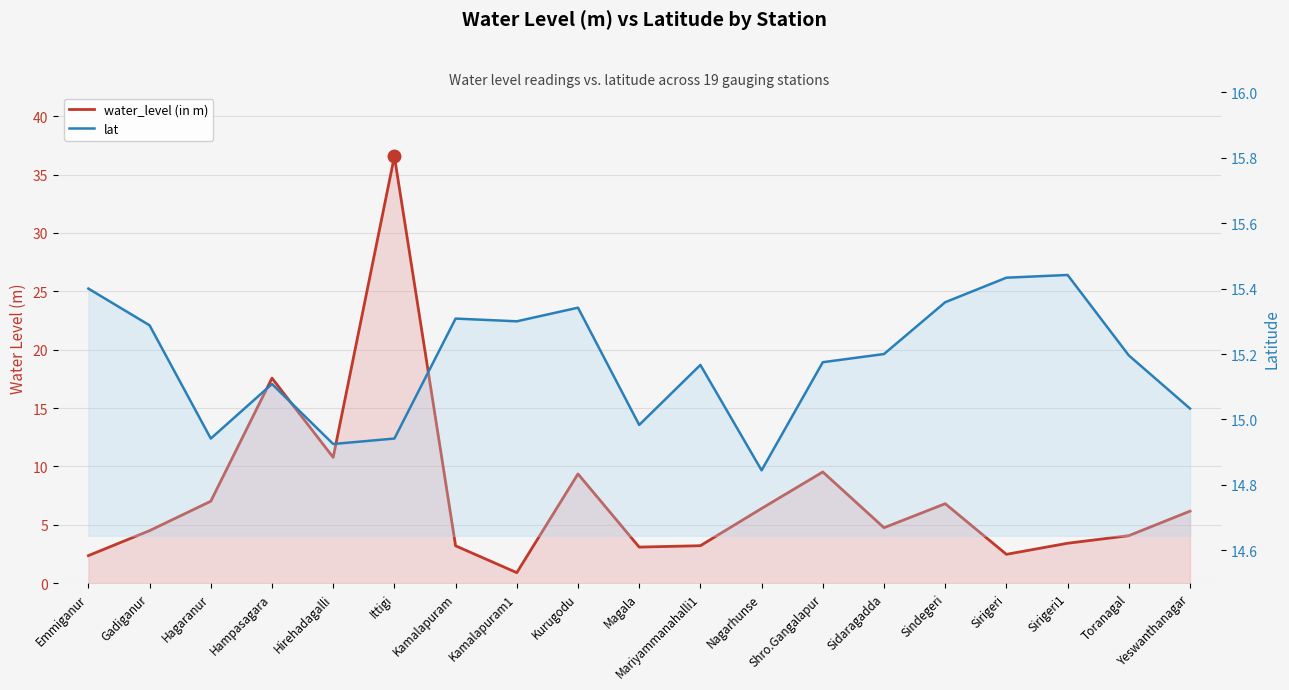

At which category does water_level (in m) reach its first local valley?

Hirehadagalli